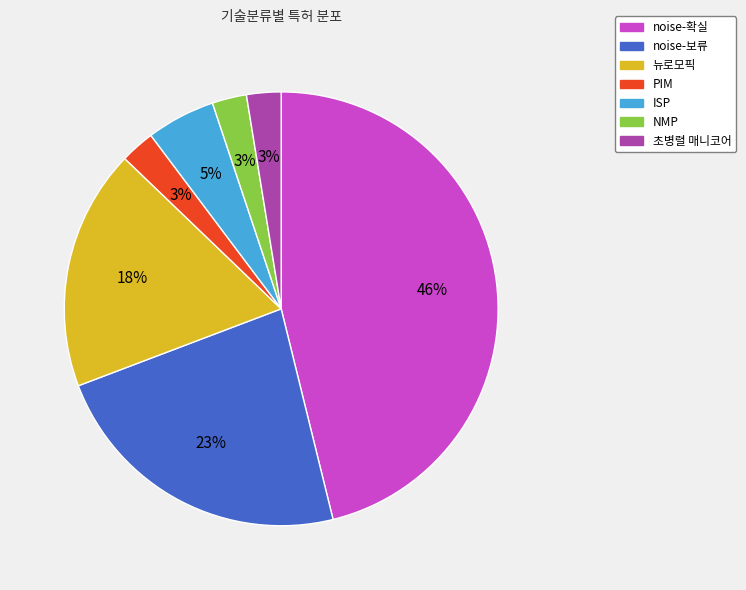

To the nearest percent, what is the combined percentage of NMP and noise-확실?

49%